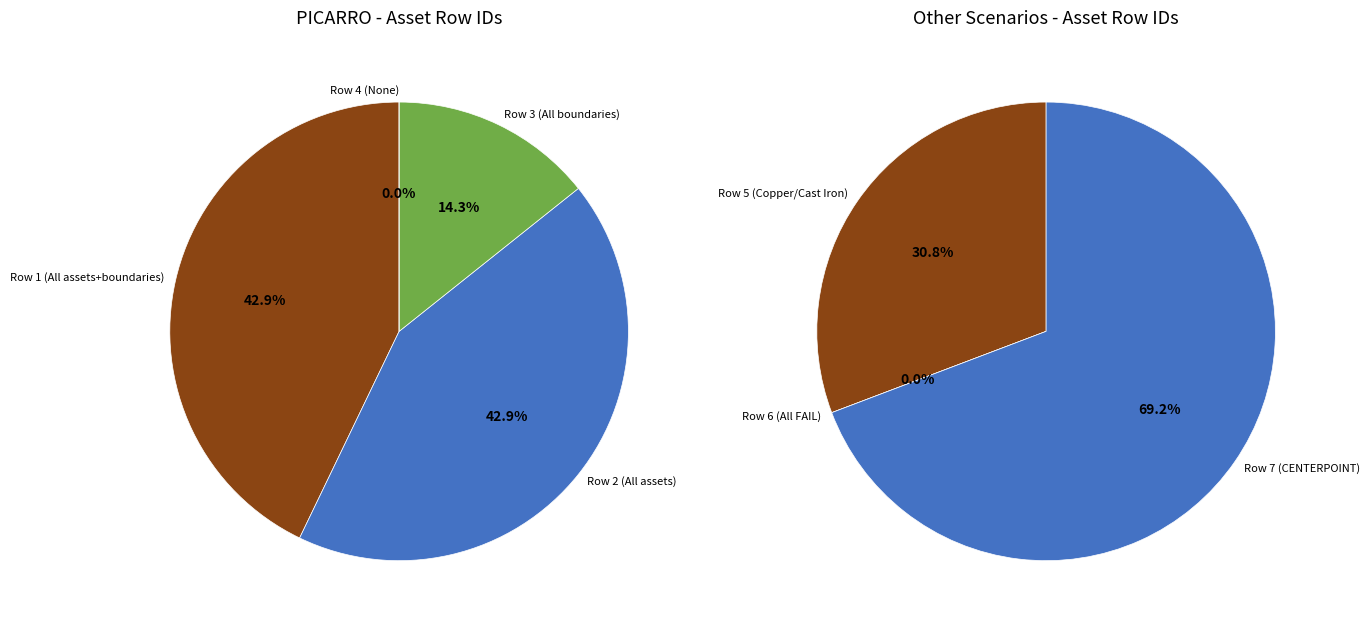

Count the number of slices in the pie.

7